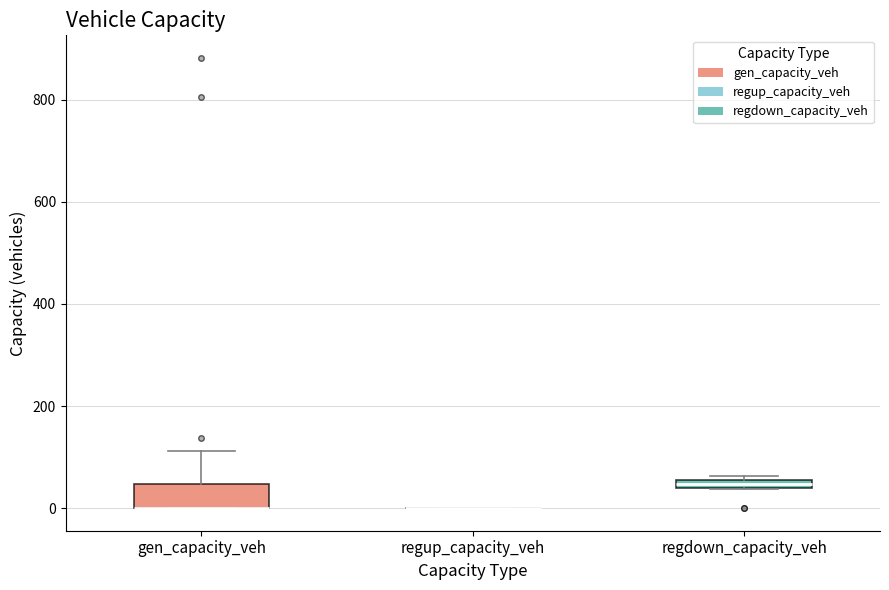

Comparing the boxes themselves (not the whiskers), which one is the tallest?

gen_capacity_veh